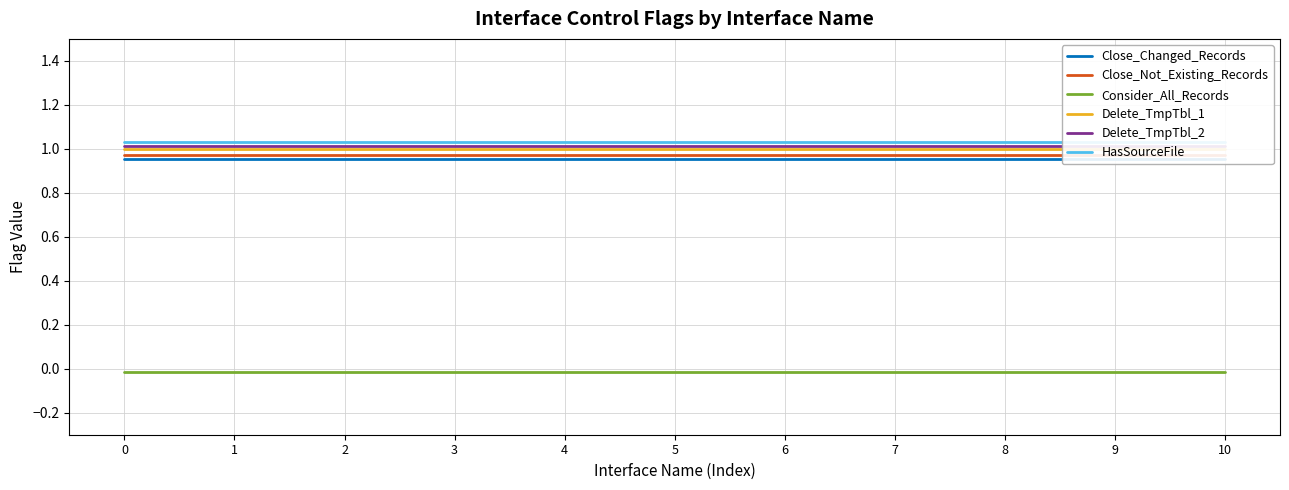

Between 2 and 7, which series saw the biggest shift?

Close_Changed_Records